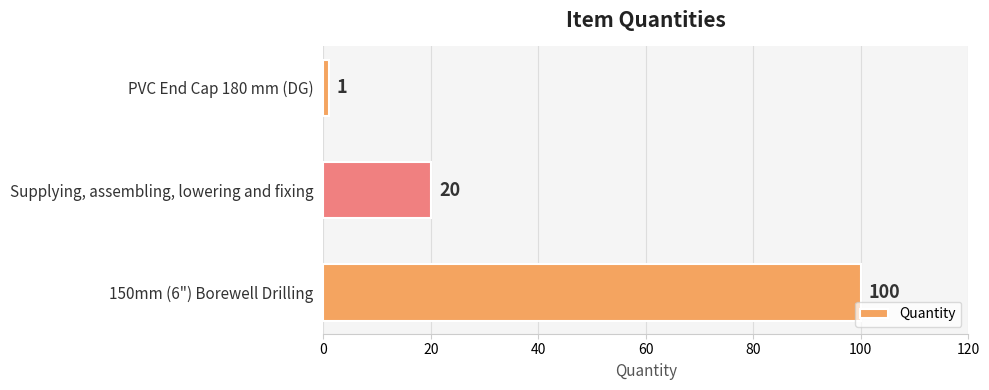

True or false: the data shows 100 at 150mm (6") Borewell Drilling.

True